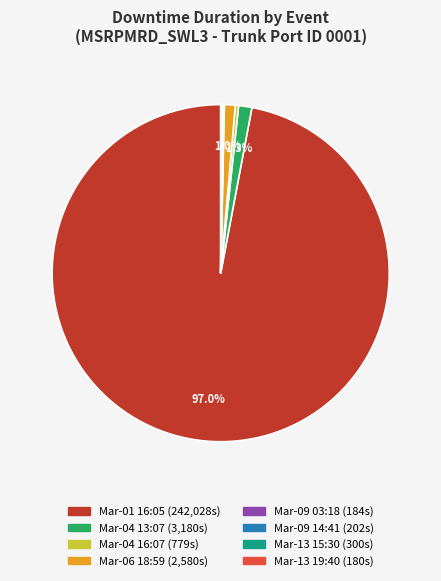

Is there a majority slice in this chart?

Yes